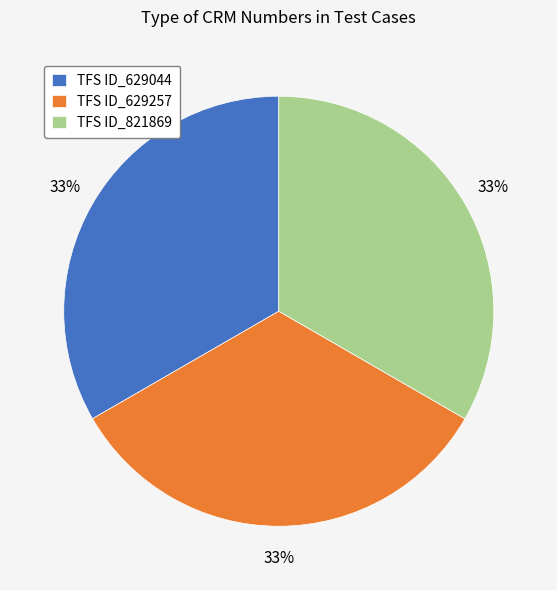

How many segments does this pie chart have?

3